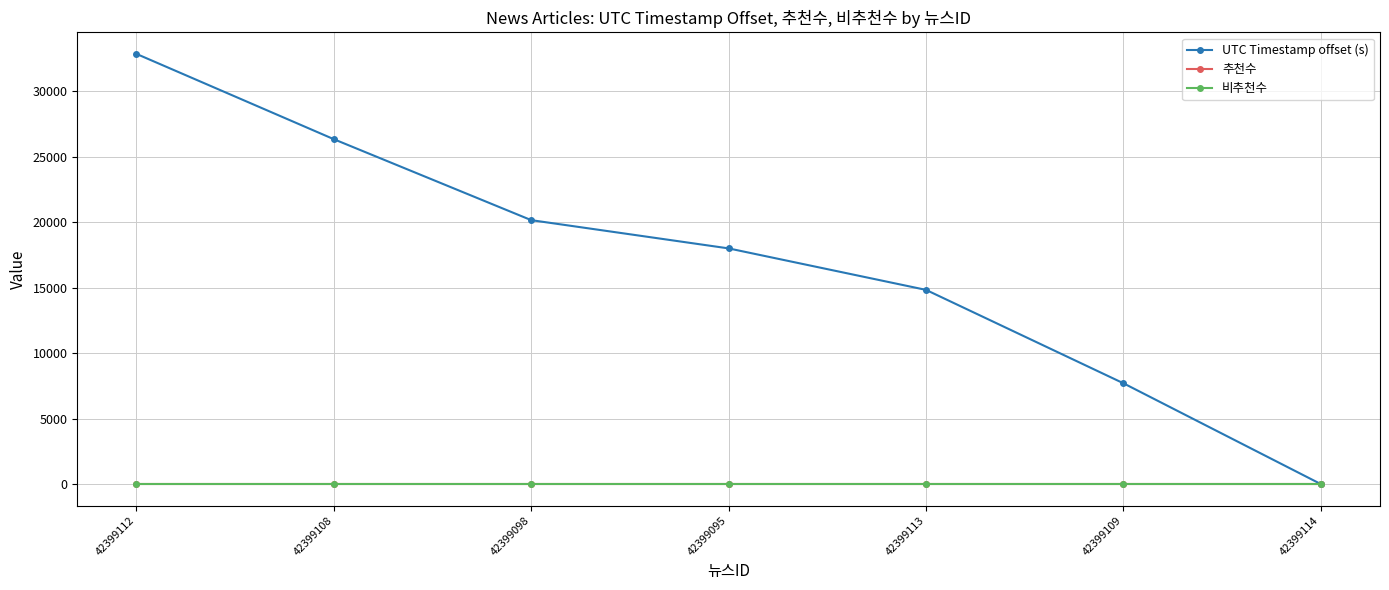

At which label is 추천수 closest to 0?

42399112